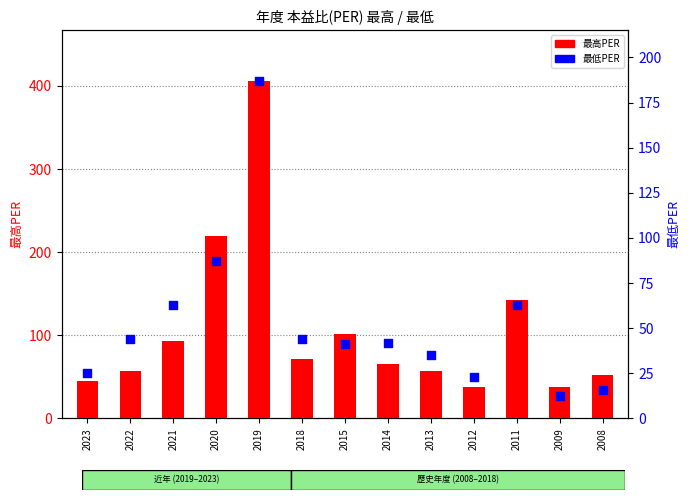

Which series has the largest total across all categories?

最高PER